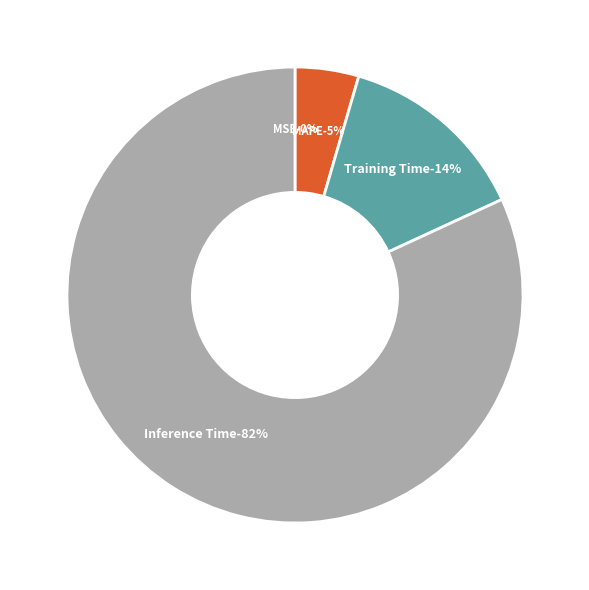

Which category has the smallest portion of the pie?

SMAPE